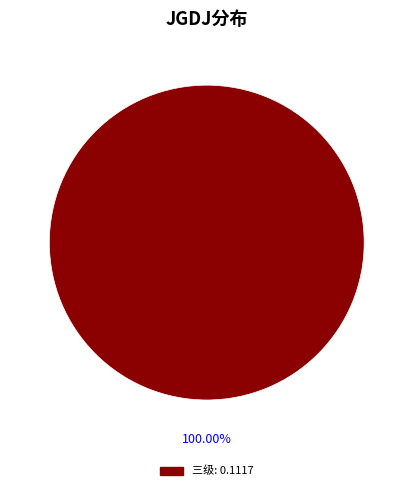

Is there any slice that represents more than half of the pie?

Yes